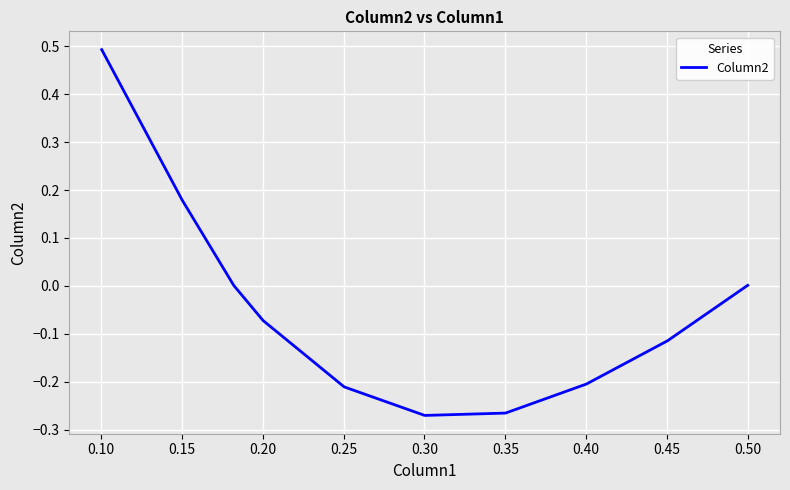

What is the maximum value shown in the chart?

0.5